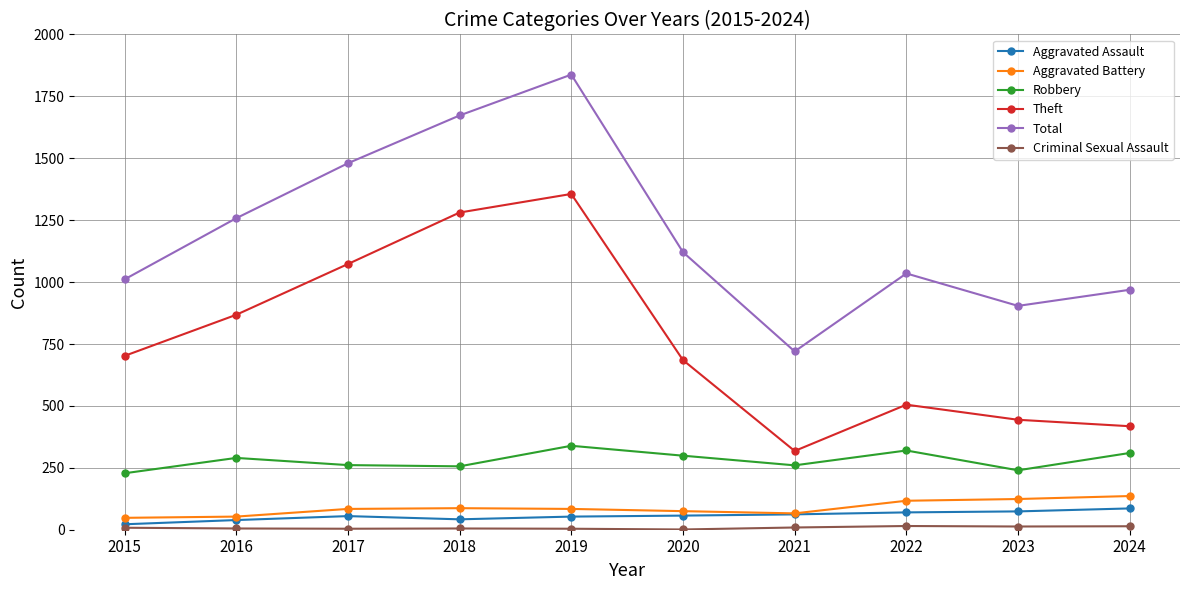

What is the sum of the Aggravated Battery values at 2019 and 2015?

132